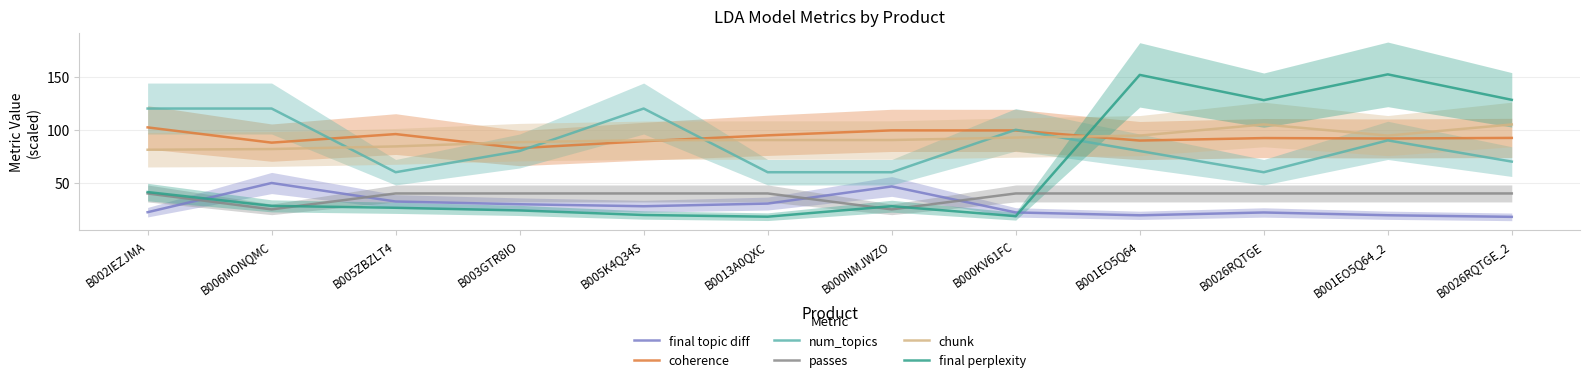

What is the difference between the maximum and minimum values in the final topic diff series?

31.9